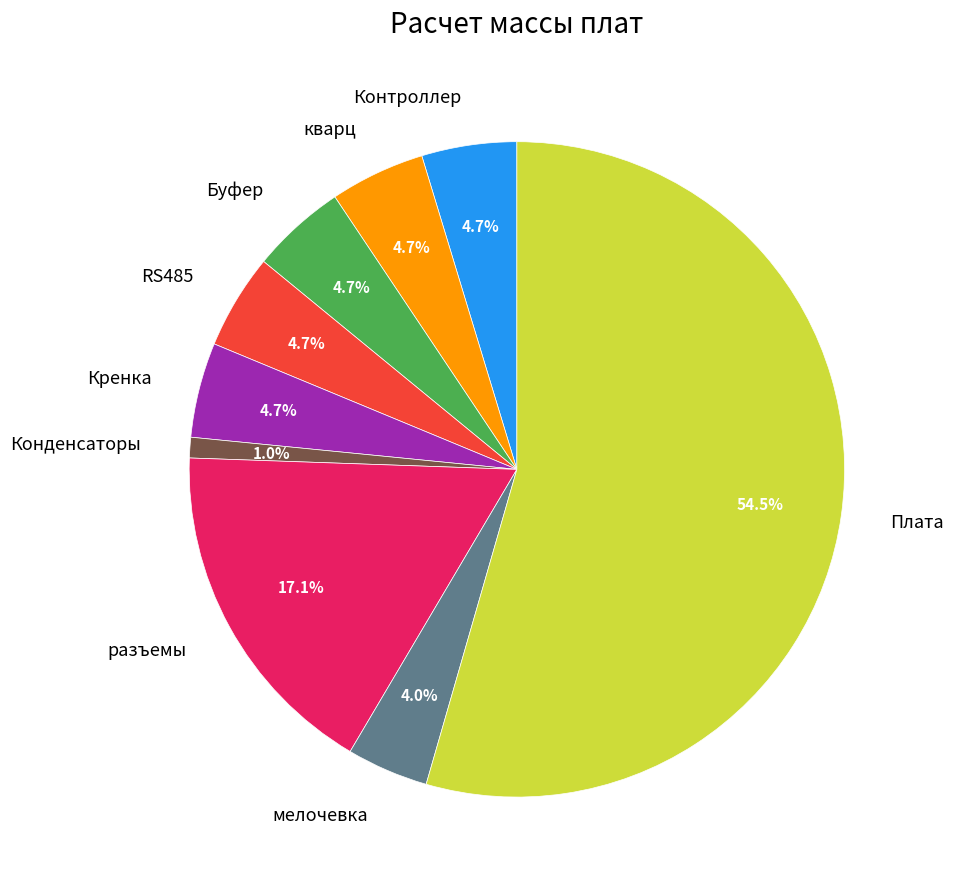

Is Конденсаторы the majority of the pie?

No